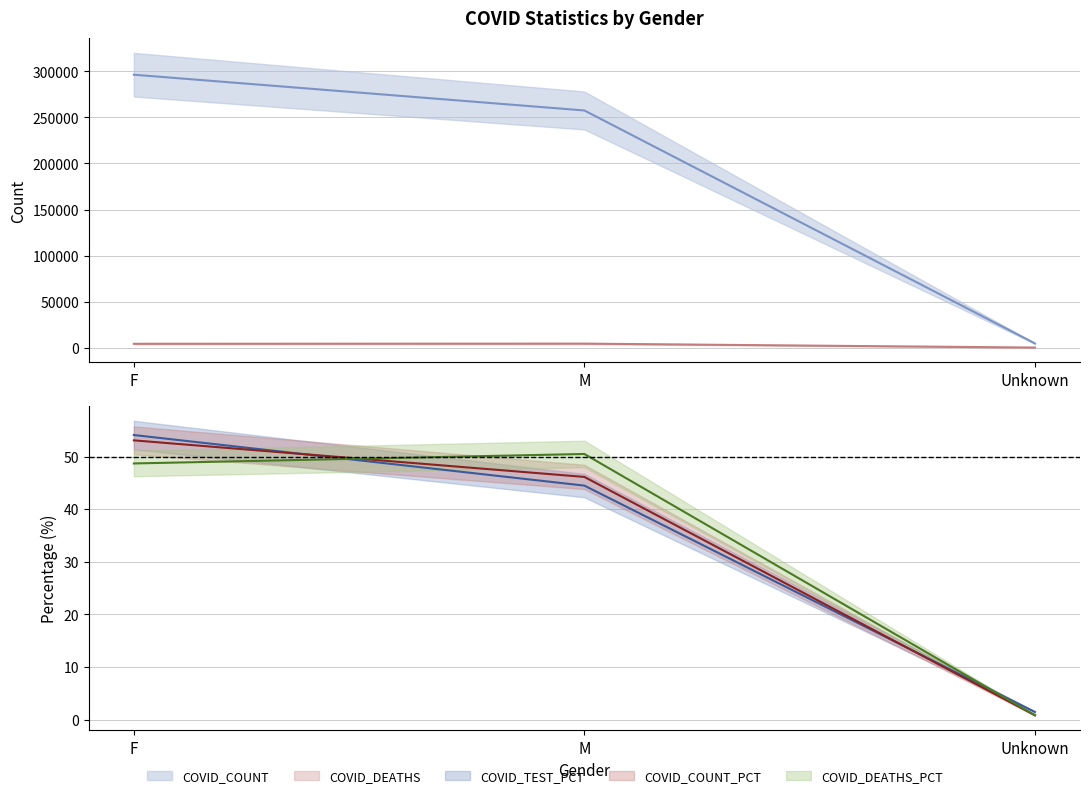

What are all the series names shown in the legend?

COVID_COUNT, COVID_DEATHS, COVID_TEST_PCT, COVID_COUNT_PCT, COVID_DEATHS_PCT